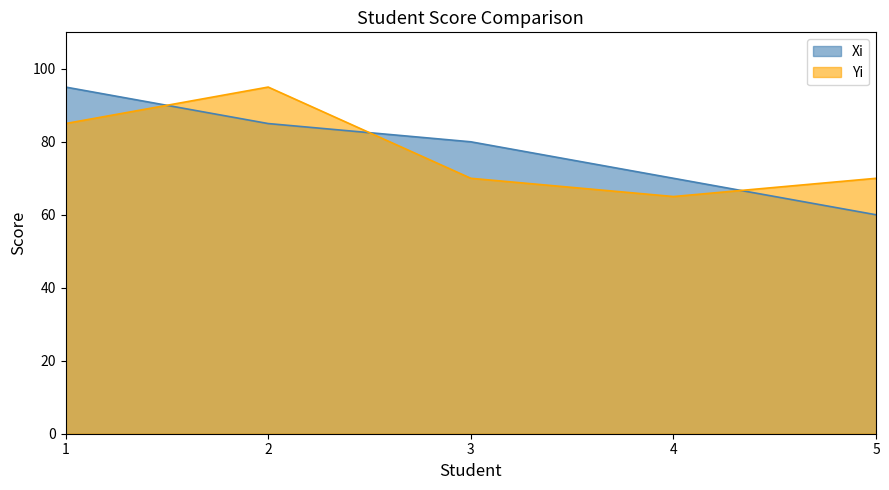

True or false: Yi has a value of 70 at 5.

True